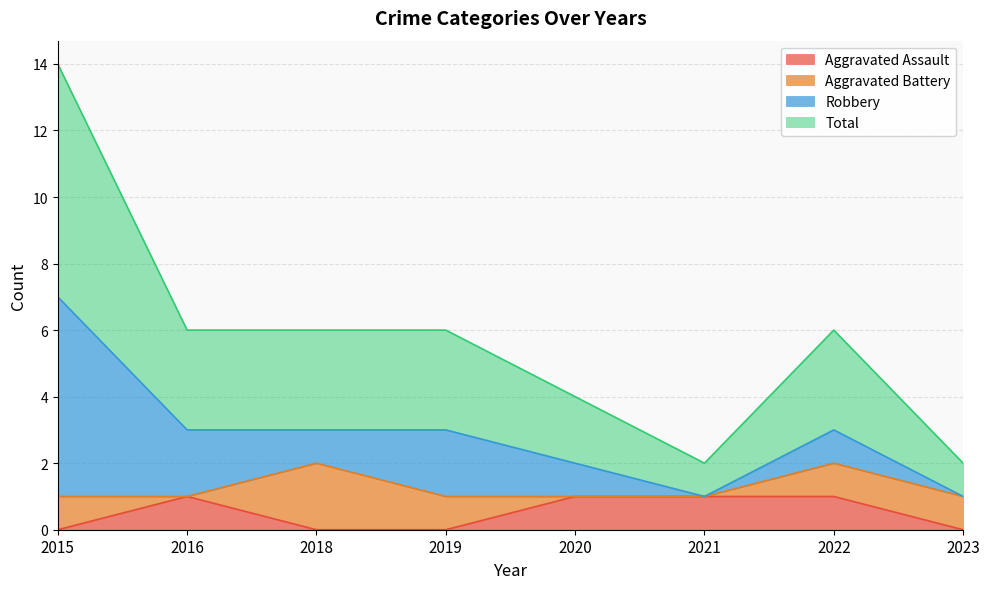

Does the chart have visible grid lines?

Yes